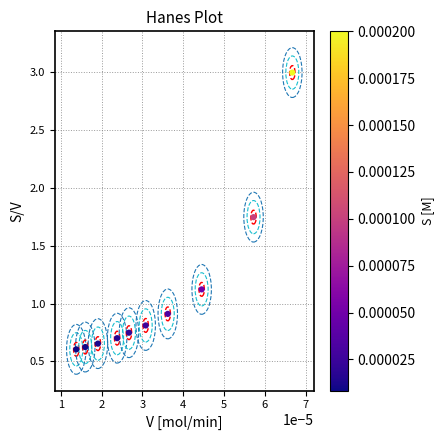

What is the average Y value?

1.1